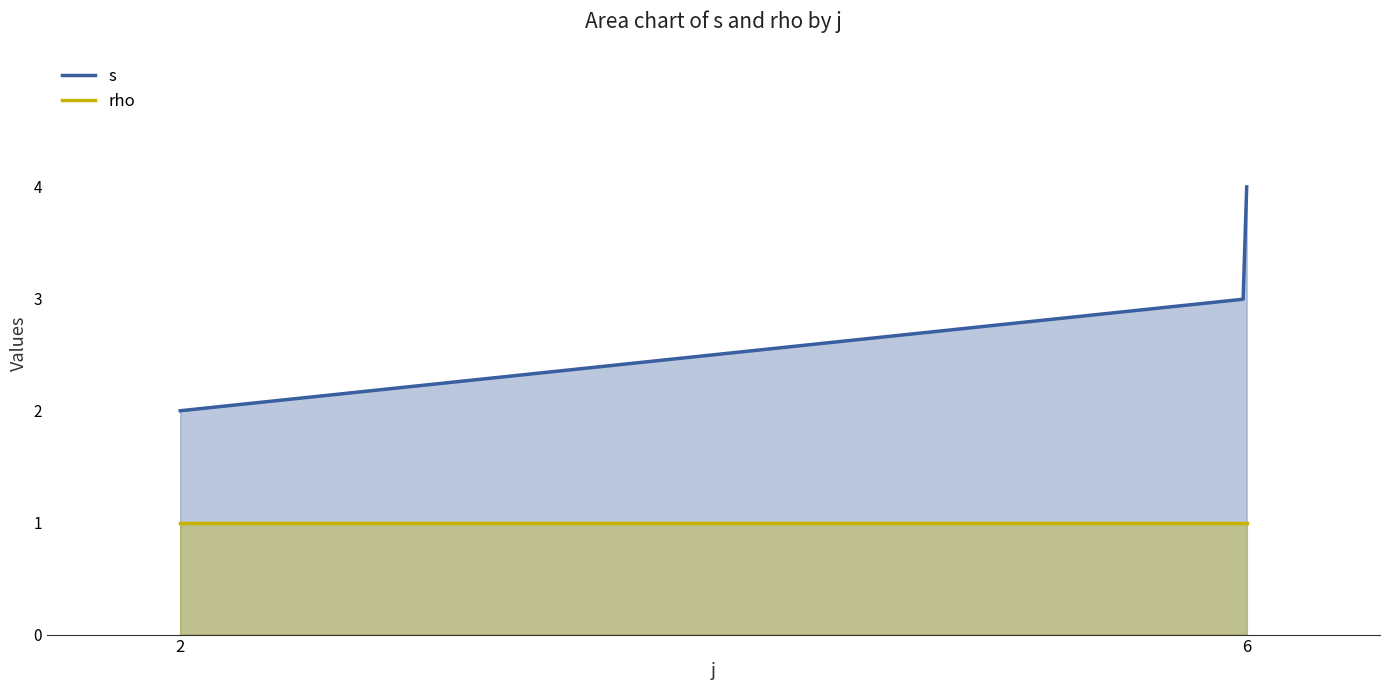

Does the chart have visible grid lines?

No